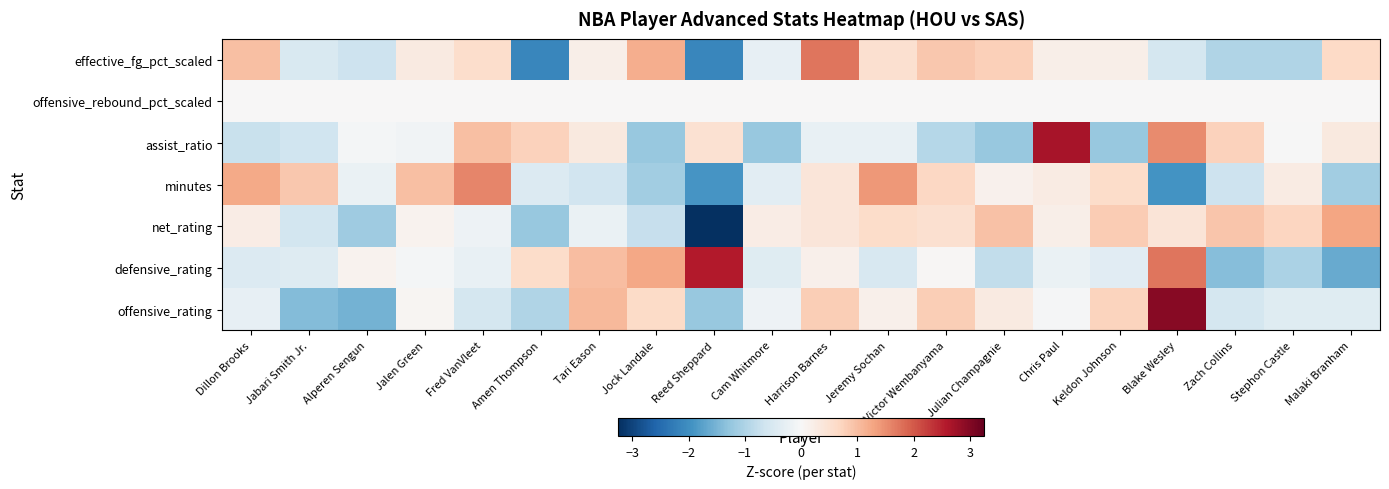

At which category is the sum across all series the highest?

Blake Wesley